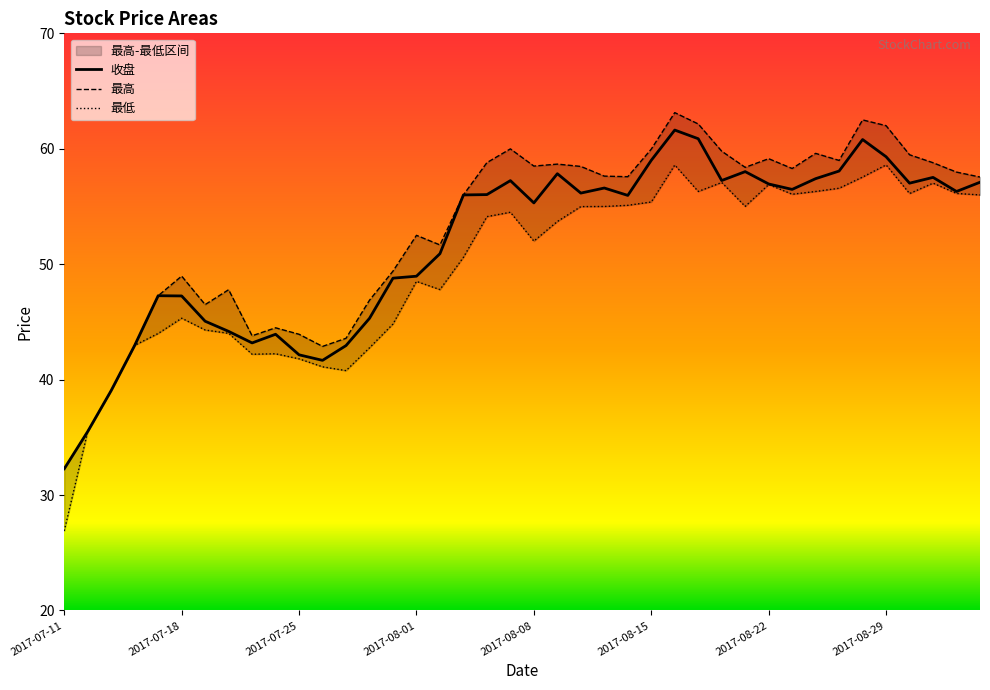

What is the minimum value shown in the chart?

26.9